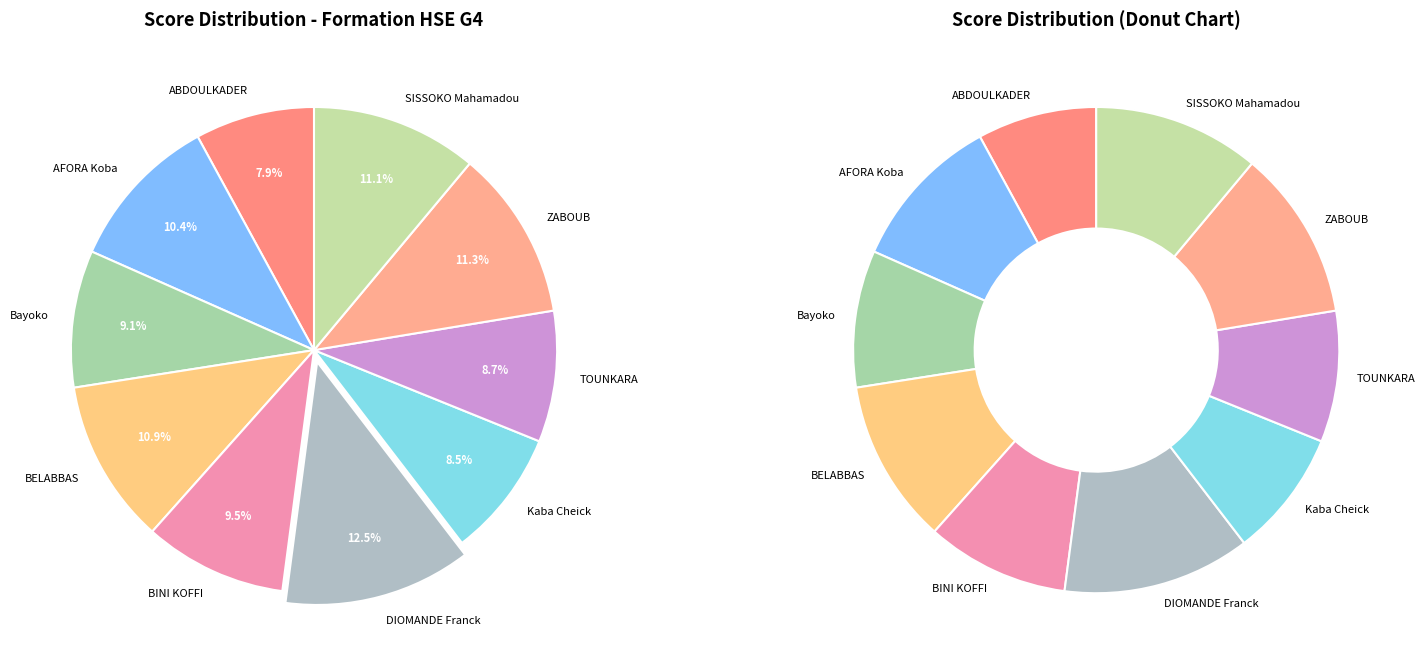

How much of the chart is everything except ABDOULKADER?

92.1%